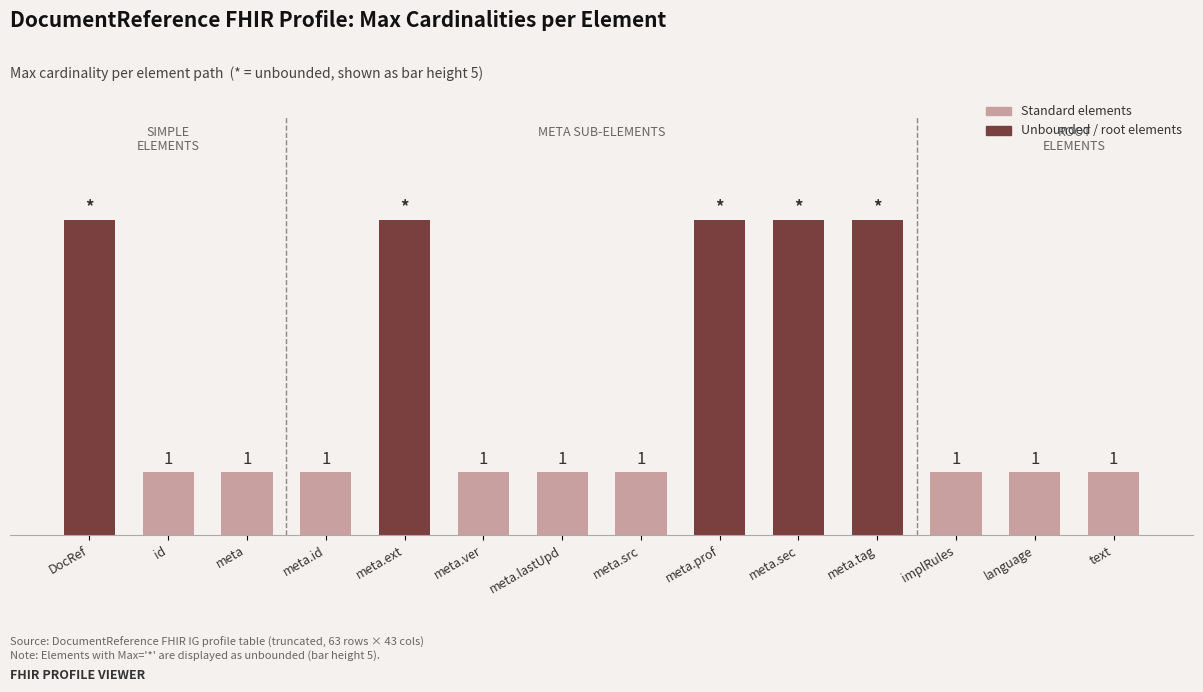

Which label corresponds to the smallest value in the chart?

id